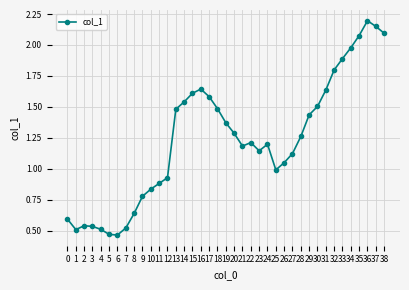

What is the average value?

1.2